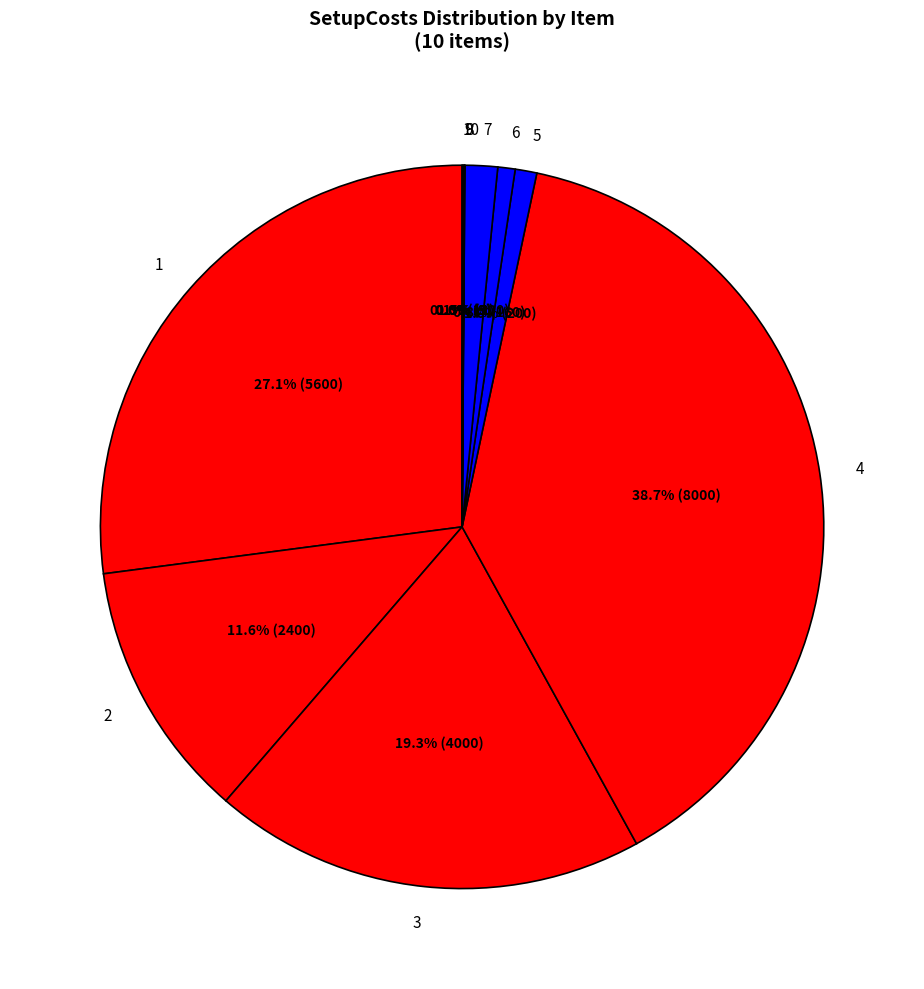

Approximately how many times larger is the value at 2 compared to 1?

0.4